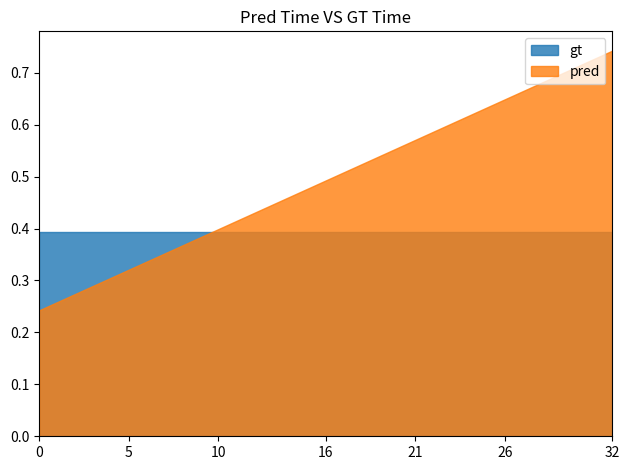

At how many categories does at least one series exceed 0?

33